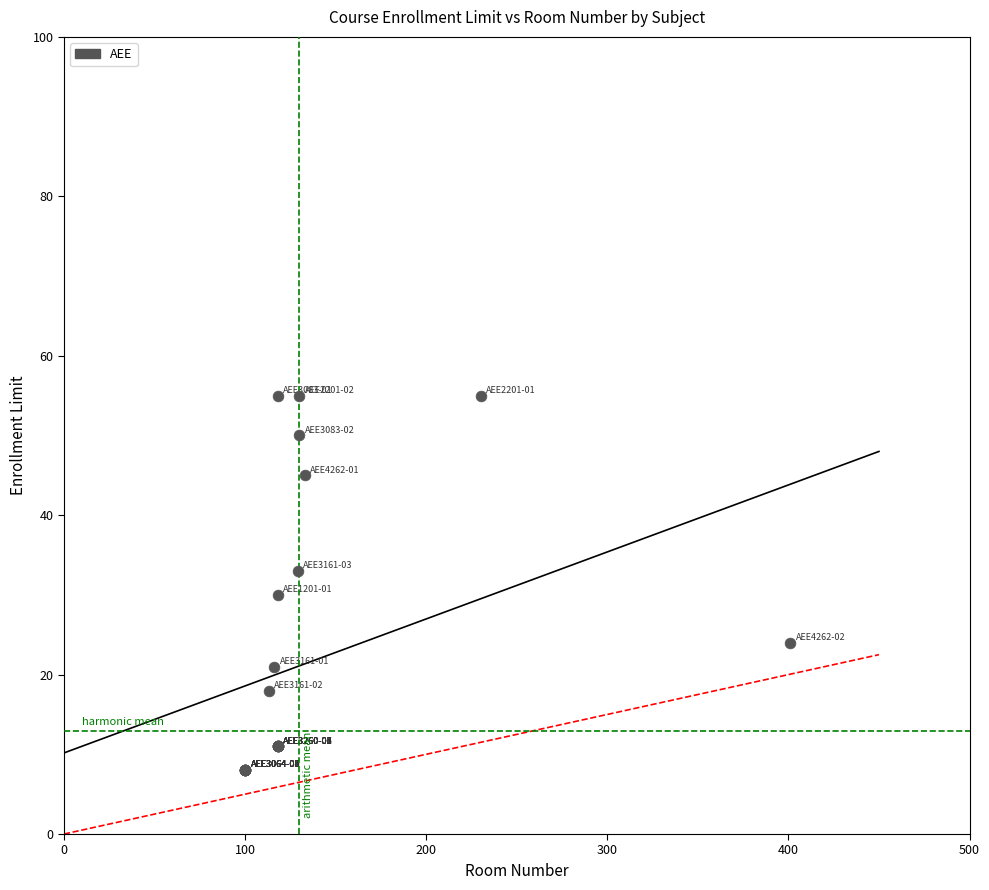

What Y value in the scatter plot is closest to 31?

30